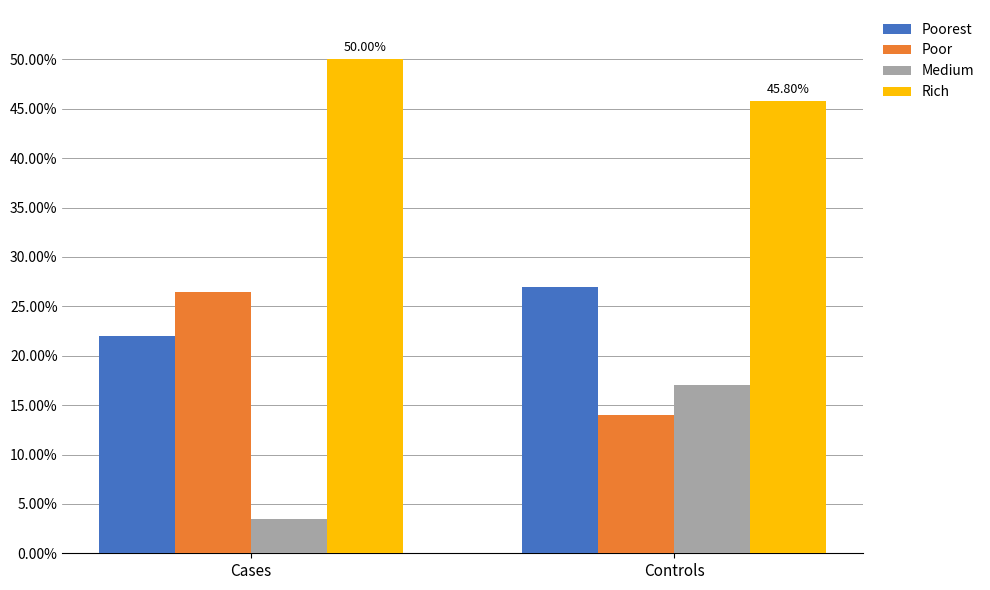

What are all the series names shown in the legend?

Poorest, Poor, Medium, Rich